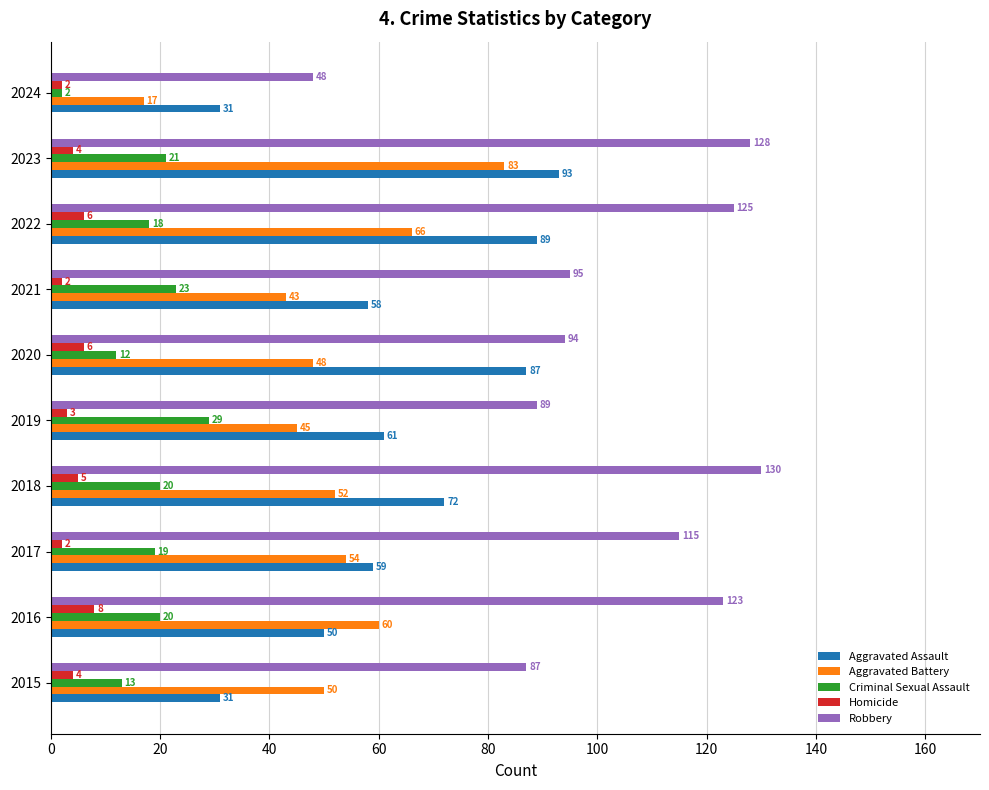

Which series has the widest spread of values?

Robbery